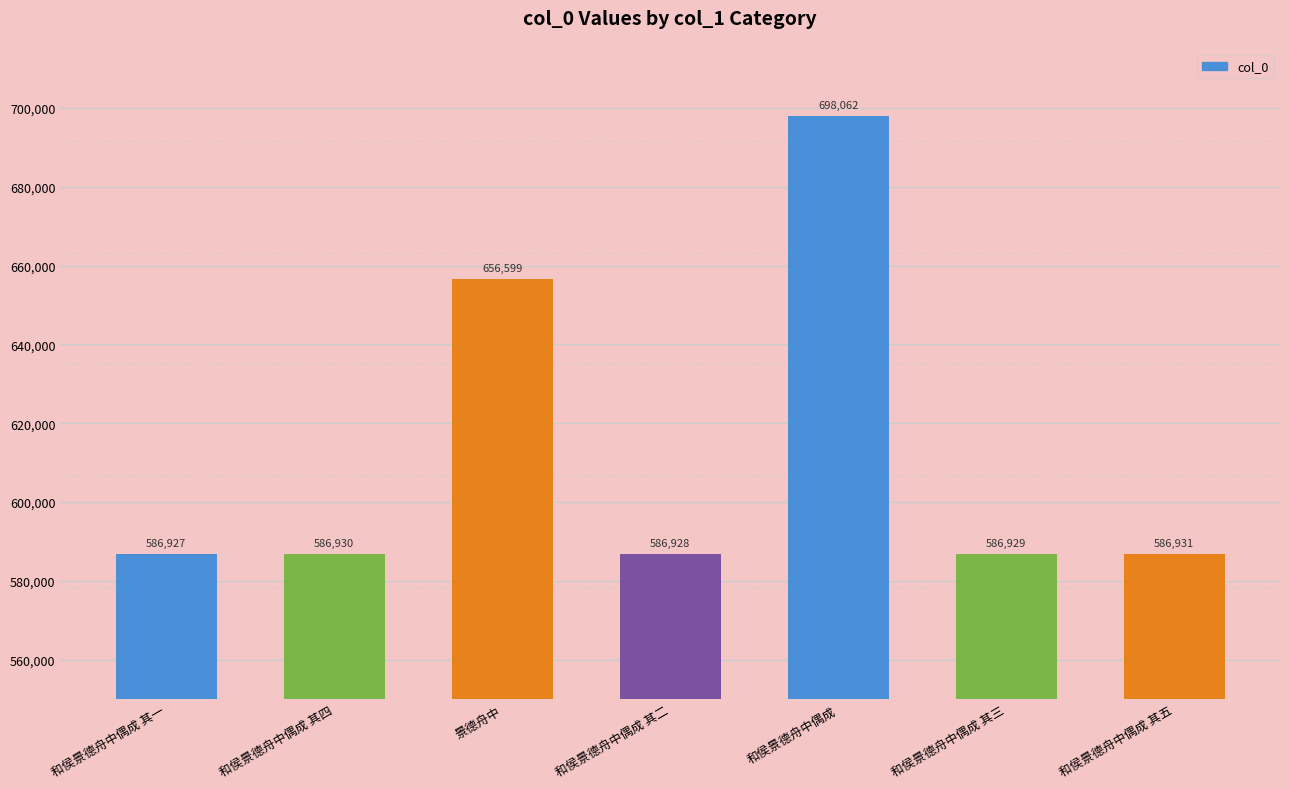

What is the difference between the values at 和侯景德舟中偶成 其一 and 和侯景德舟中偶成 其四?

3